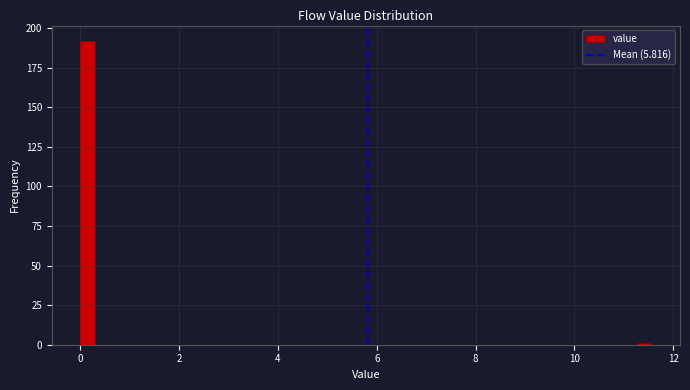

Read against the x-axis, roughly where is the centre of the tallest bar?

0.2